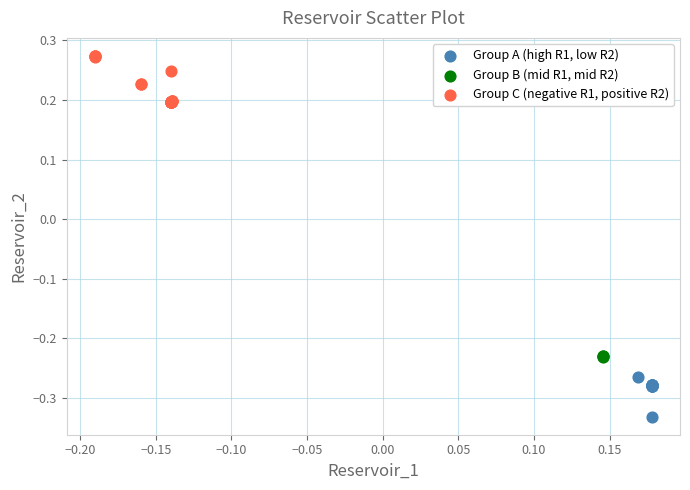

Which series has the largest Y range (max minus min)?

Group C (negative R1, positive R2)